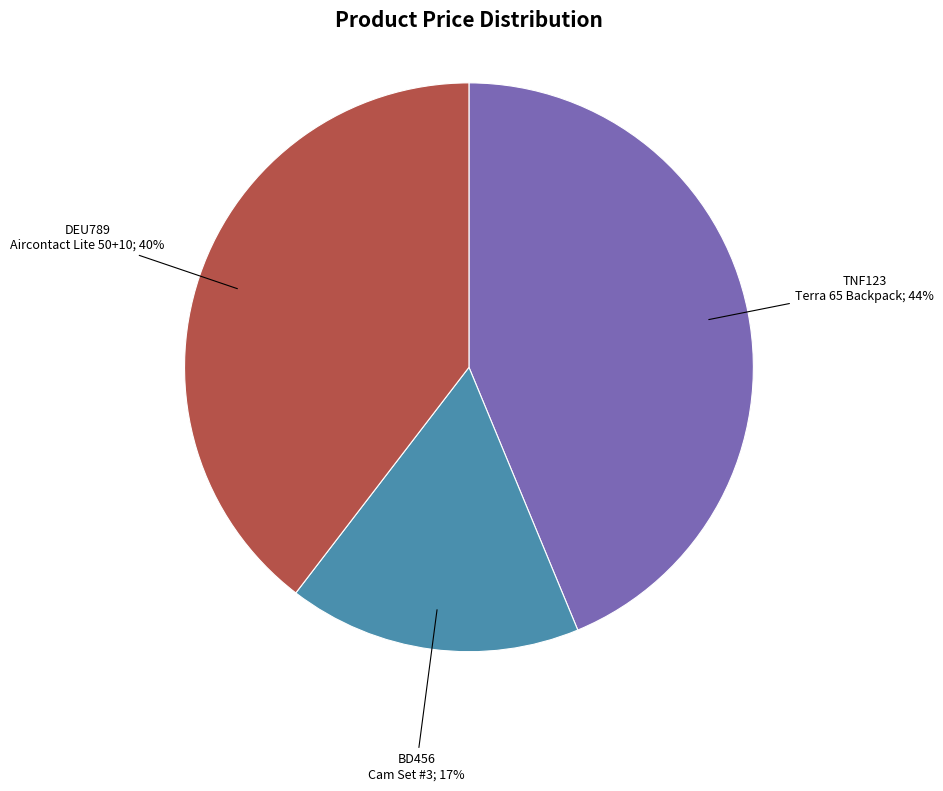

Does any single category account for the majority?

No